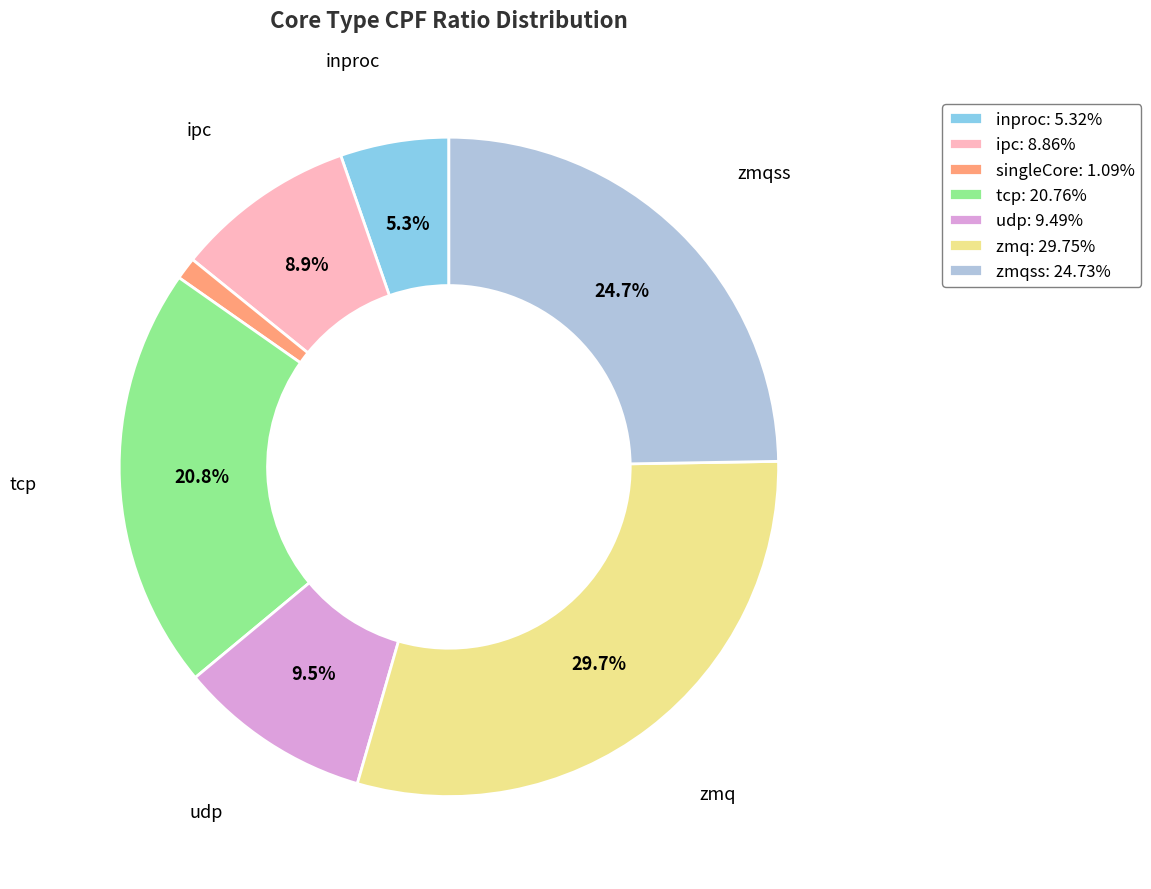

How many segments does this pie chart have?

7